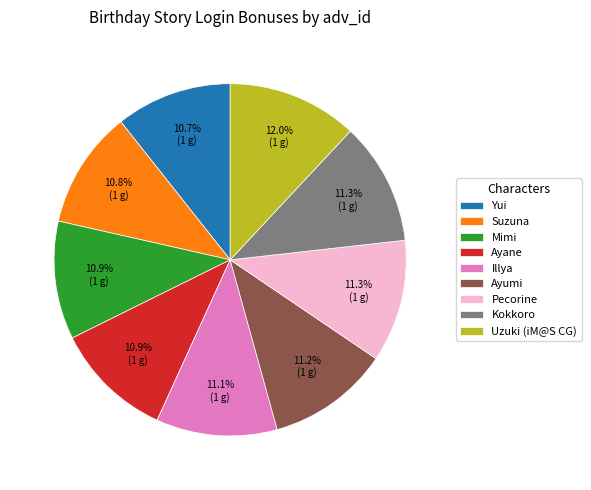

Count the number of slices in the pie.

9